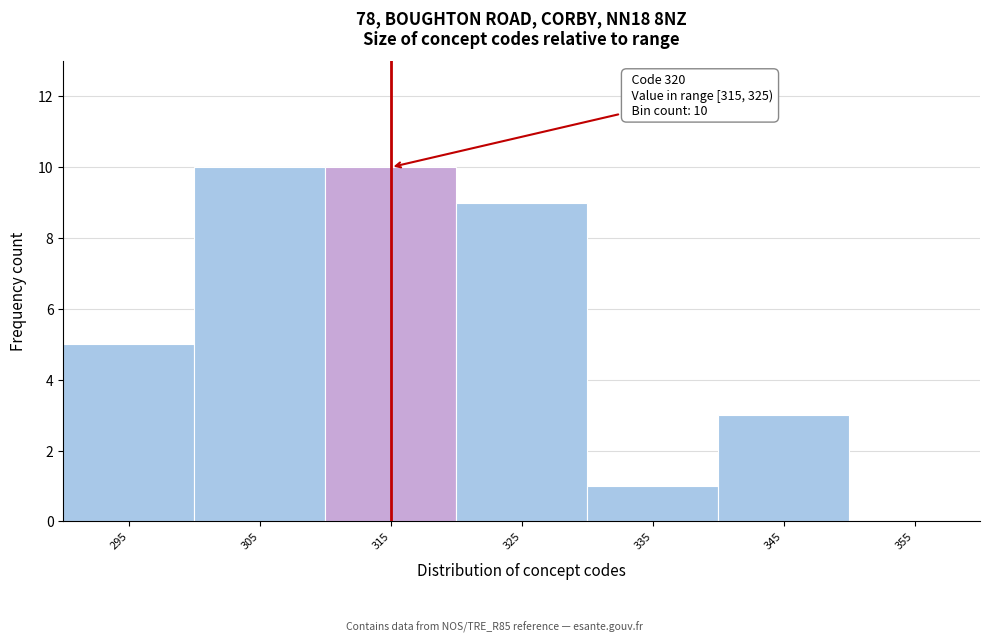

Reading right to left, transcribe all the data shown in this chart.

355=0	345=3	335=1	325=9	315=10	305=10	295=5